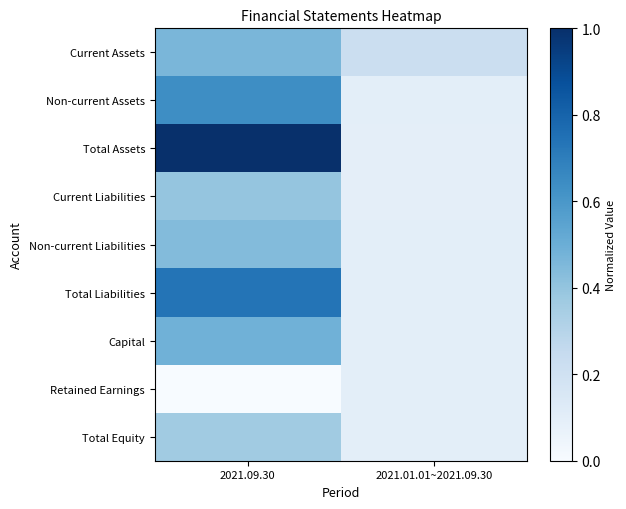

How many distinct data groups are displayed?

9